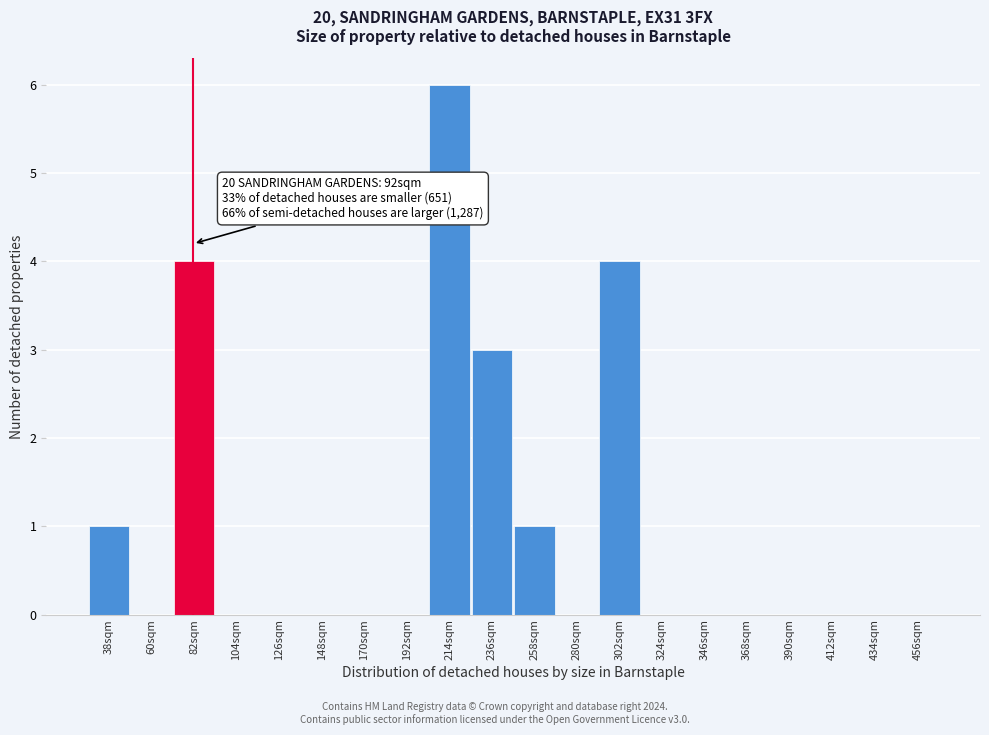

Reading left to right, list all the values displayed in this chart.

38sqm=1	60sqm=0	82sqm=4	104sqm=0	126sqm=0	148sqm=0	170sqm=0	192sqm=0	214sqm=6	236sqm=3	258sqm=1	280sqm=0	302sqm=4	324sqm=0	346sqm=0	368sqm=0	390sqm=0	412sqm=0	434sqm=0	456sqm=0